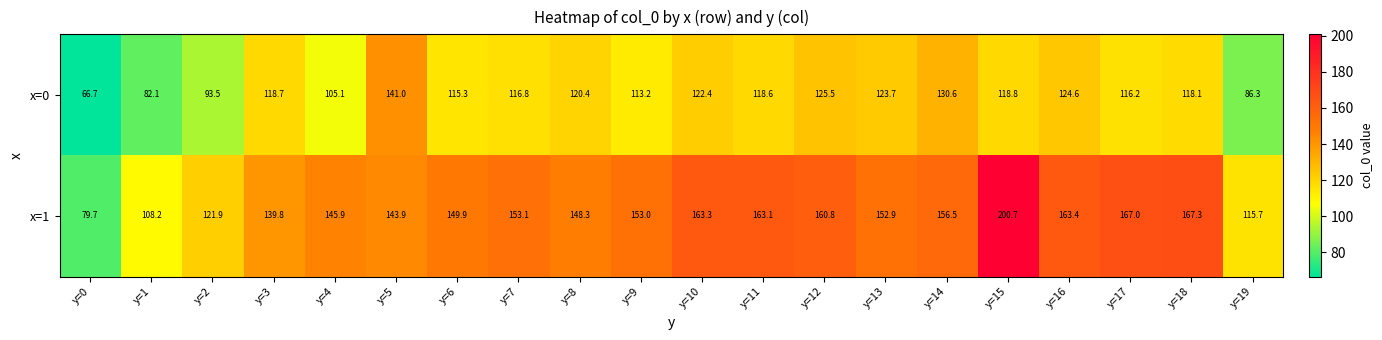

At which label does x=1 first exceed 153?

y=7